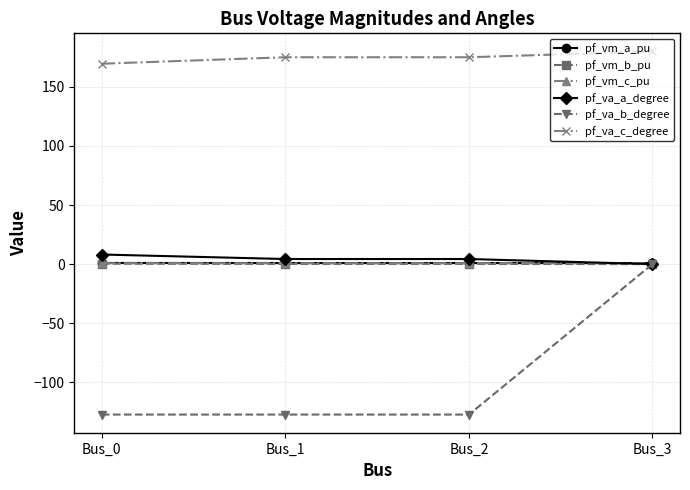

True or false: pf_vm_c_pu and pf_va_c_degree cross at least once.

False